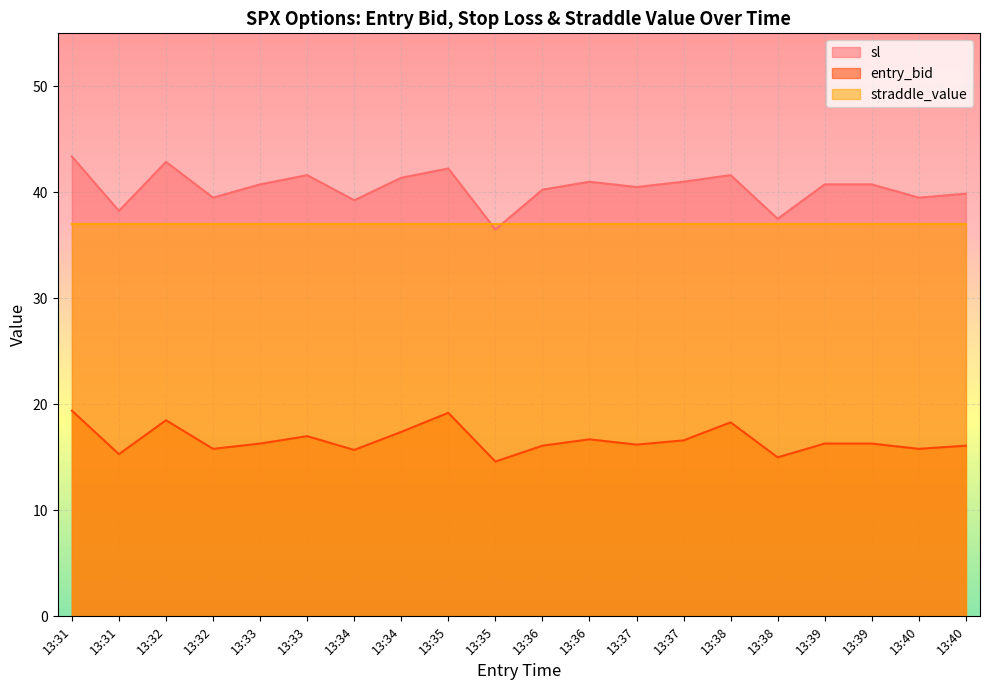

At which label does entry_bid reach its peak?

13:31